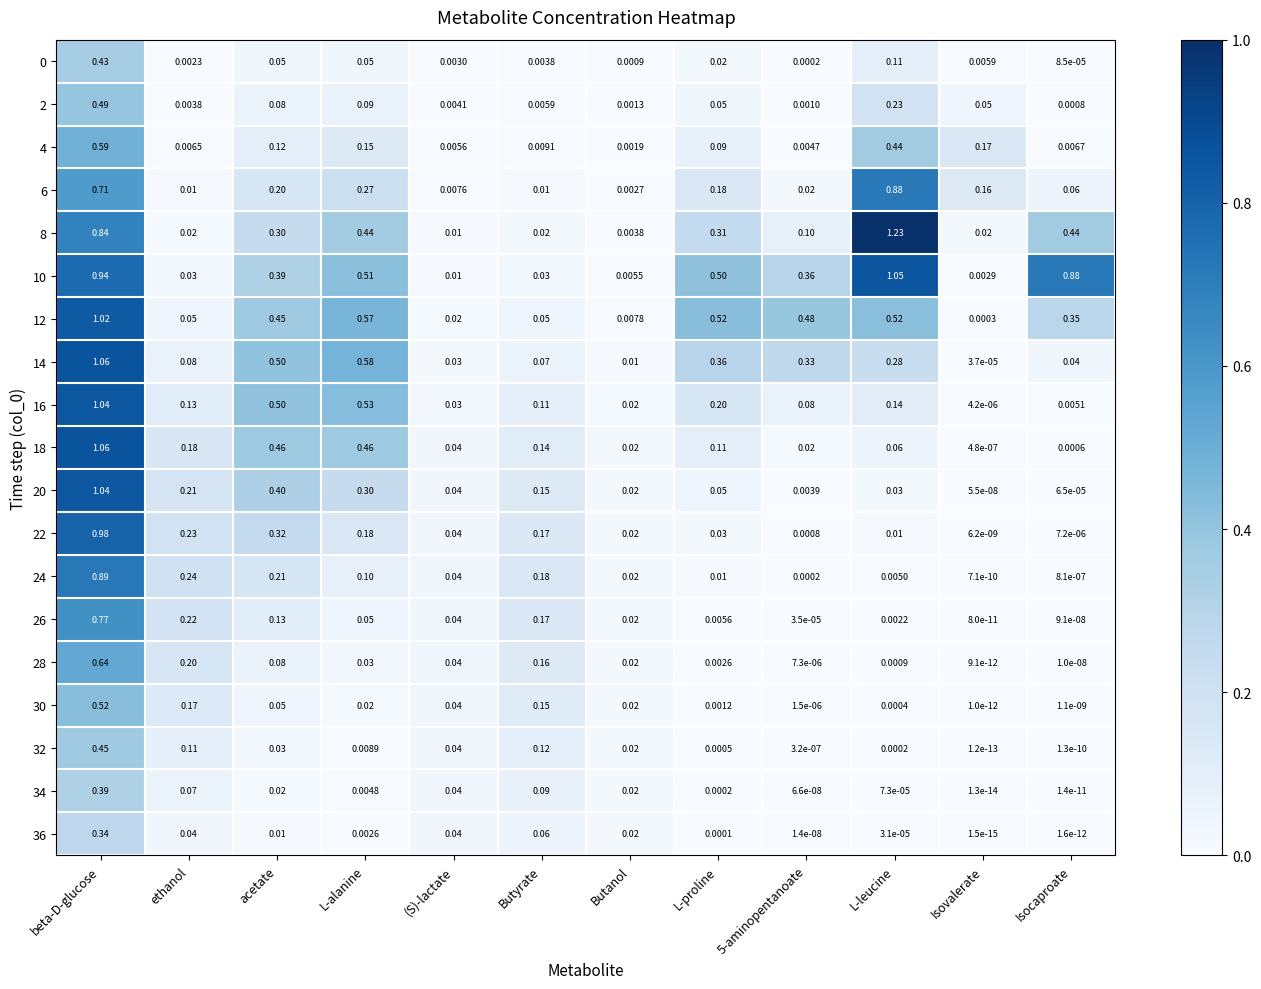

Which category has the highest value across all series?

L-leucine